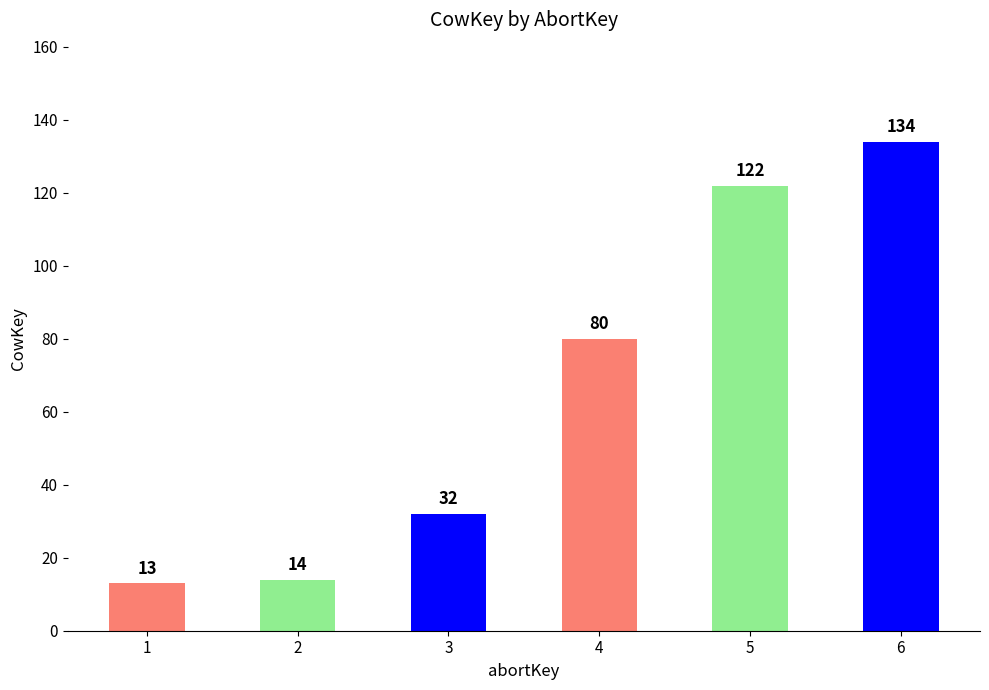

What is the average value?

66